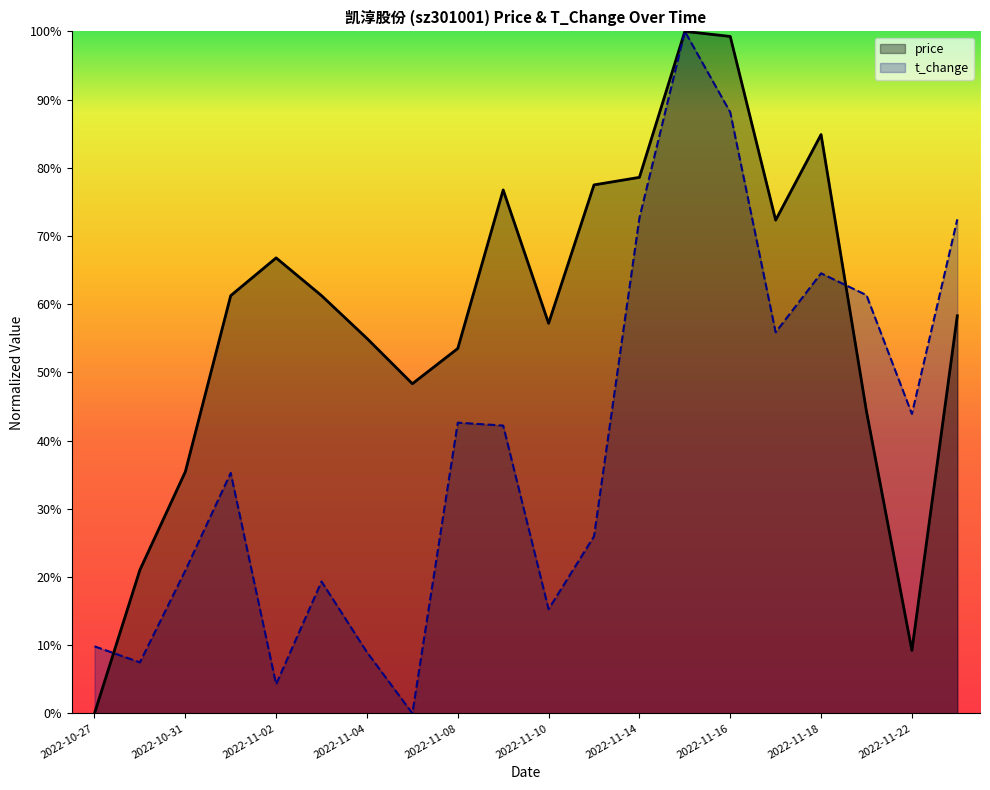

Reading left to right, what are all the values shown in this chart?

price: 2022-10-27=0.0	2022-10-28=0.2	2022-10-31=0.4	2022-11-01=0.6	2022-11-02=0.7	2022-11-03=0.6	2022-11-04=0.5	2022-11-07=0.5	2022-11-08=0.5	2022-11-09=0.8	2022-11-10=0.6	2022-11-11=0.8	2022-11-14=0.8	2022-11-15=1.0	2022-11-16=1.0	2022-11-17=0.7	2022-11-18=0.8	2022-11-21=0.4	2022-11-22=0.1	2022-11-23=0.6
t_change: 2022-10-27=0.1	2022-10-28=0.1	2022-10-31=0.2	2022-11-01=0.4	2022-11-02=0.0	2022-11-03=0.2	2022-11-04=0.1	2022-11-07=0.0	2022-11-08=0.4	2022-11-09=0.4	2022-11-10=0.2	2022-11-11=0.3	2022-11-14=0.7	2022-11-15=1.0	2022-11-16=0.9	2022-11-17=0.6	2022-11-18=0.6	2022-11-21=0.6	2022-11-22=0.4	2022-11-23=0.7